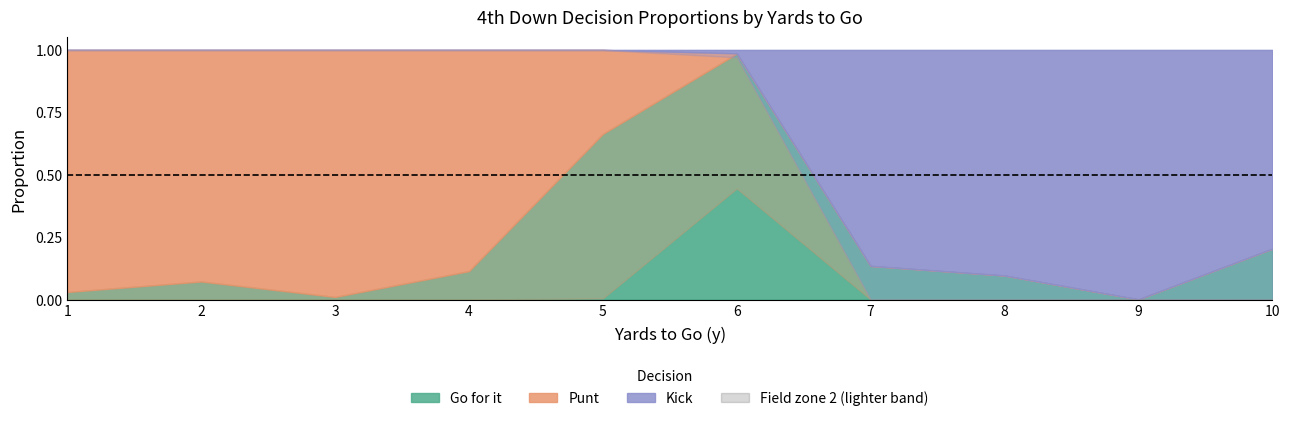

How many interior local peaks does the punt_fz1 series have?

1